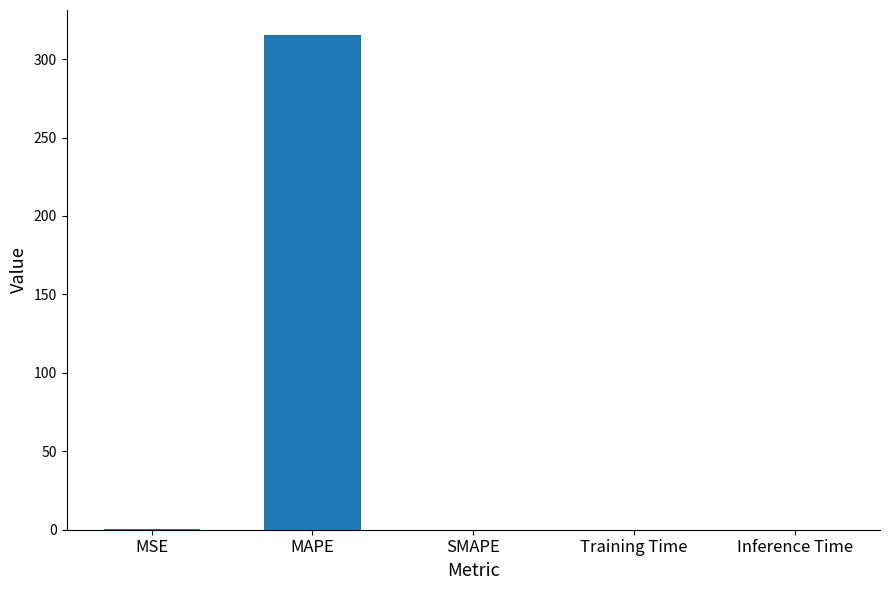

Is it true that the value at MAPE is 315.5?

True